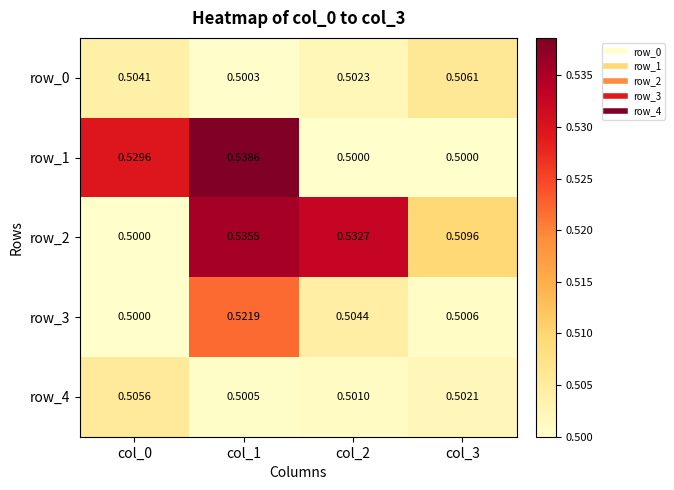

How many row_1 values are between 0 and 1?

4